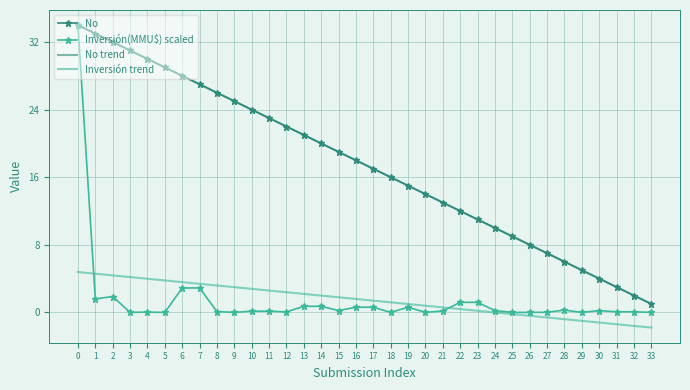

What is the average value of the No trend series?

17.5